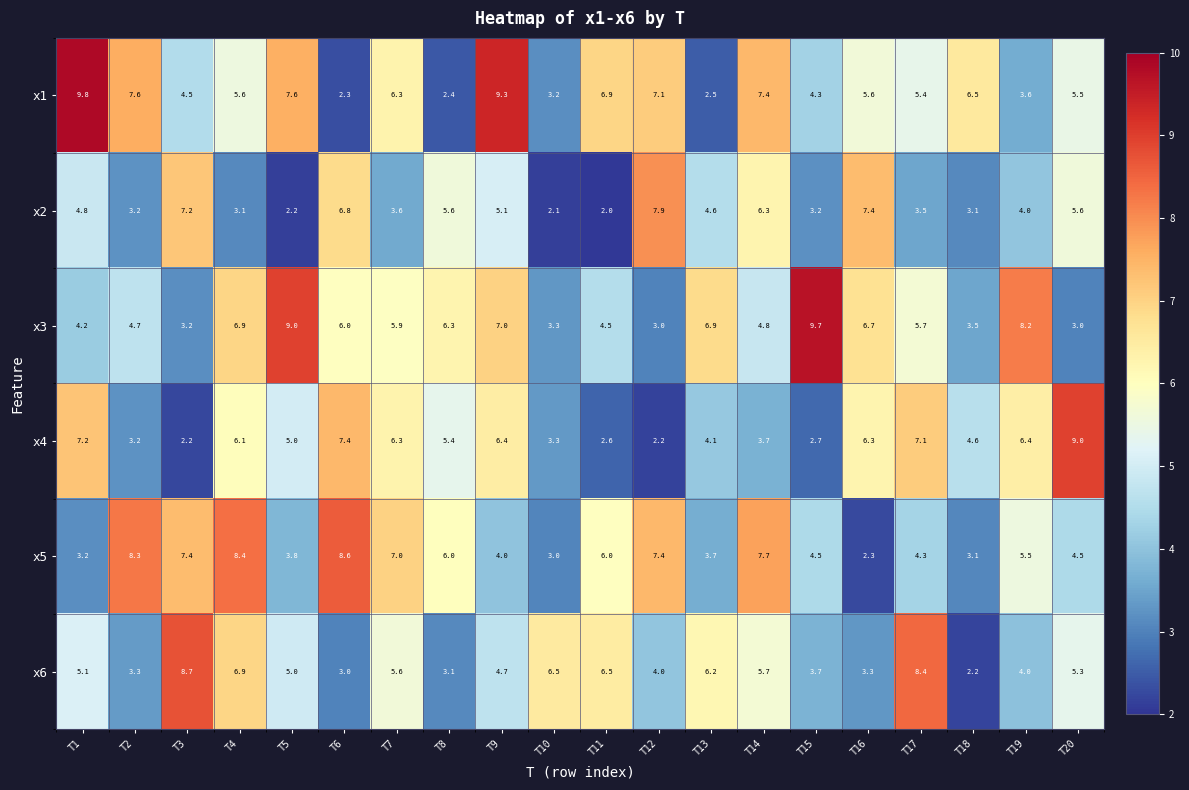

What is the sum of the x4 values at T5 and T16?

11.3